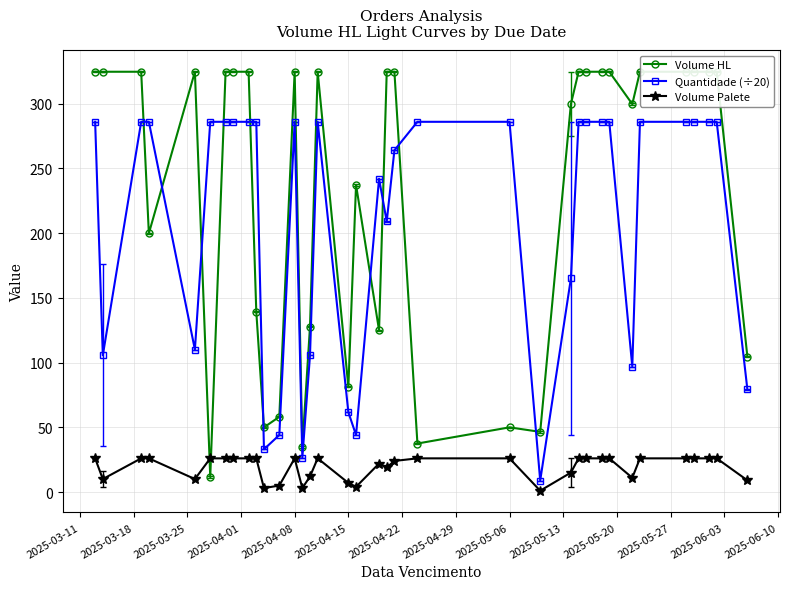

True or false: Volume Palete and Quantidade (÷20) cross at least once.

False